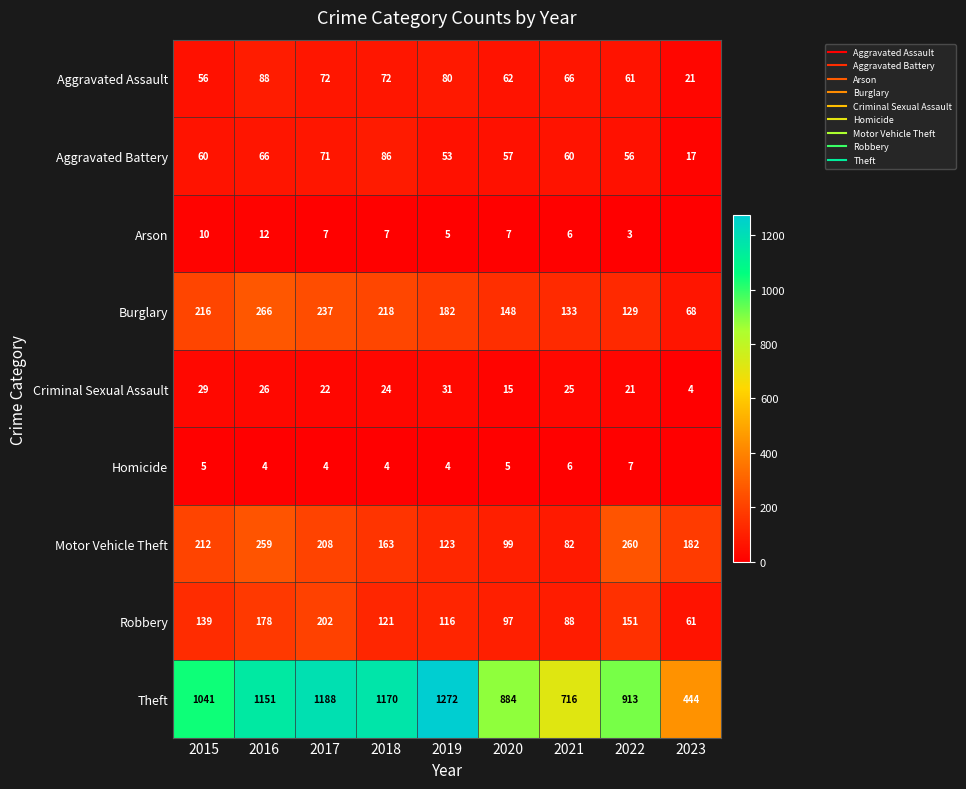

Which series has the largest total across all categories?

Theft